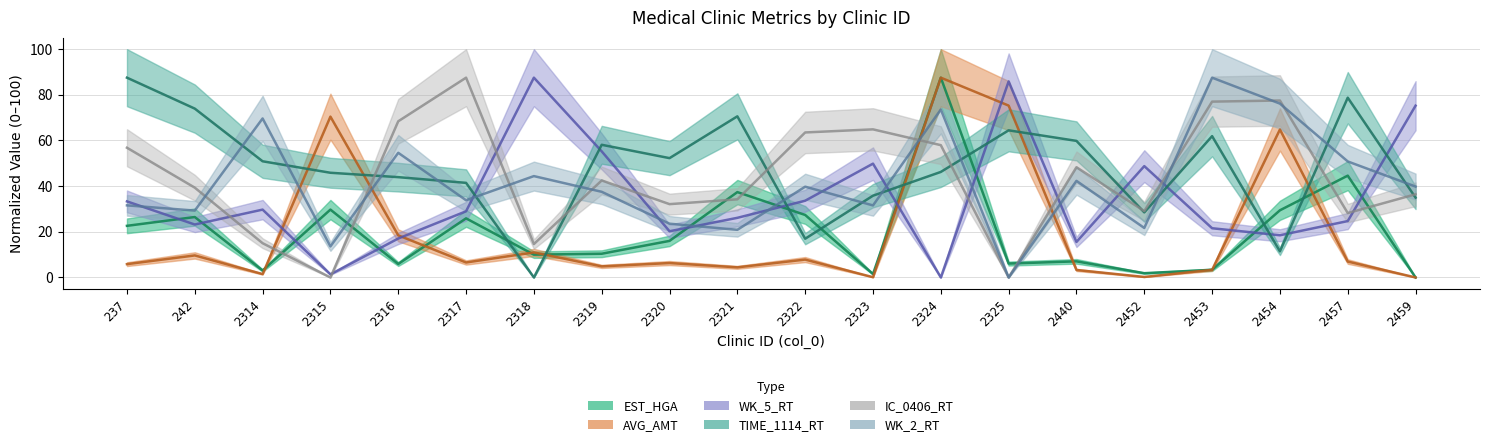

Where is the first local maximum for IC_0406_RT?

2317